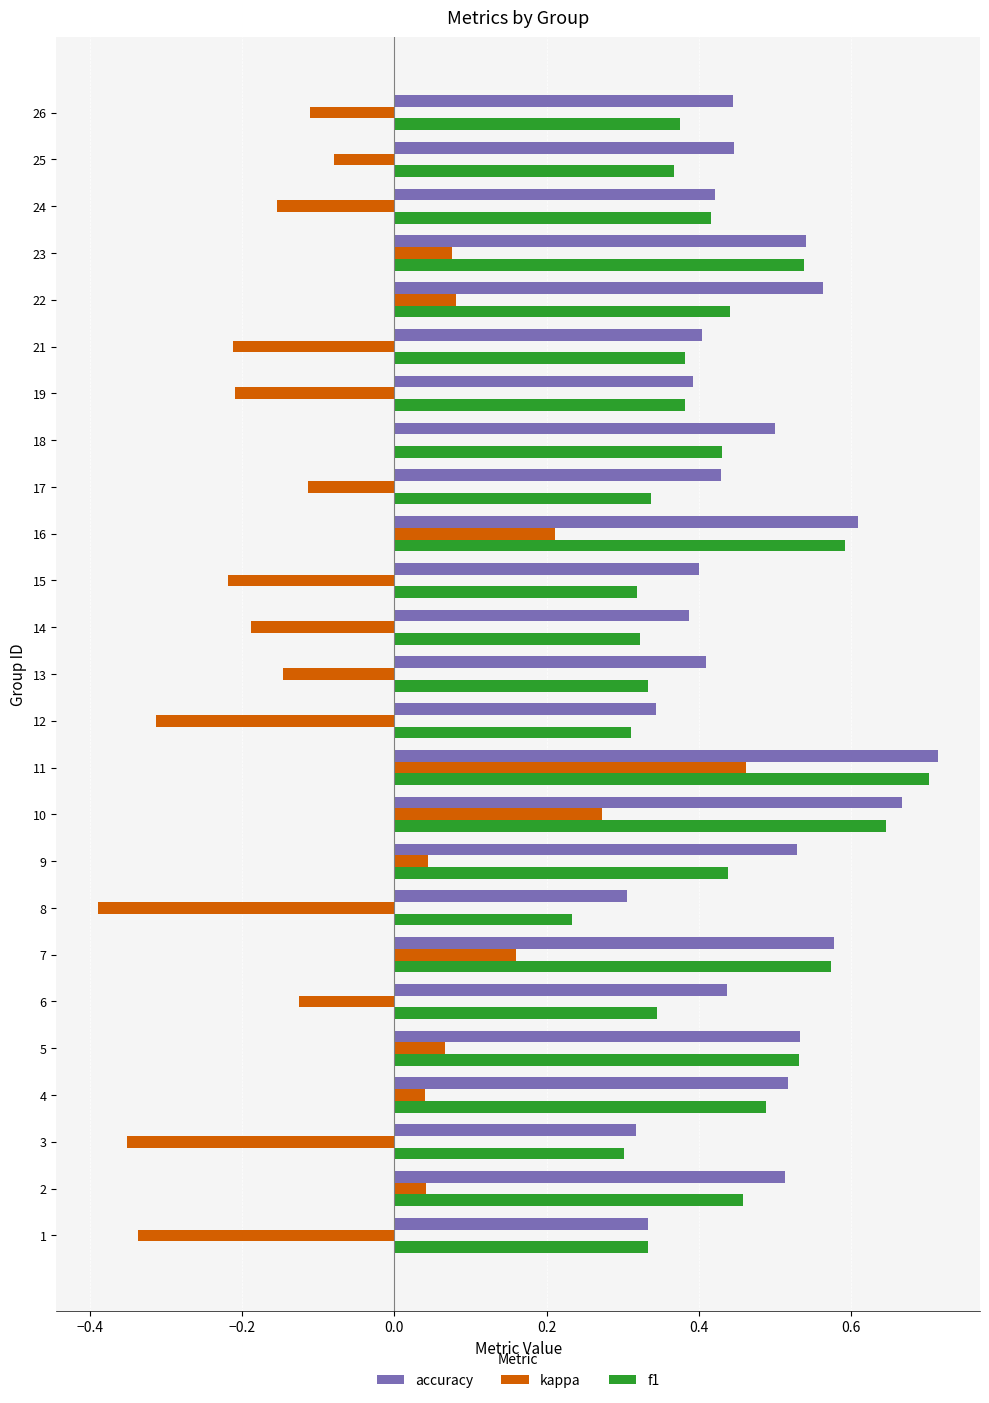

Is it true that kappa equals -0.1 at 19?

False